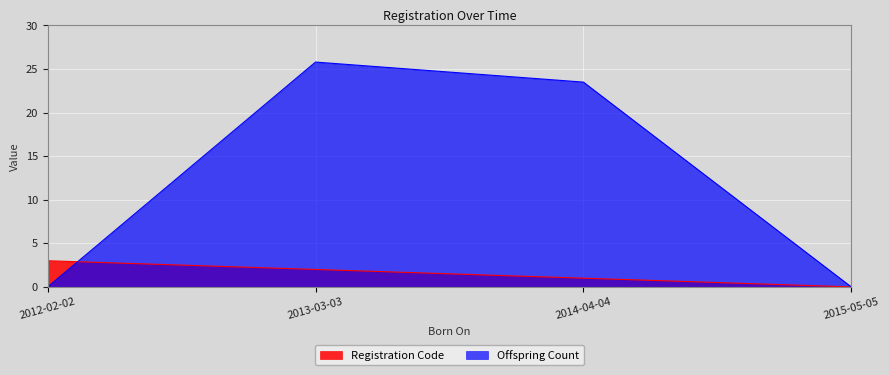

What are all the series names shown in the legend?

Registration Code, Offspring Count